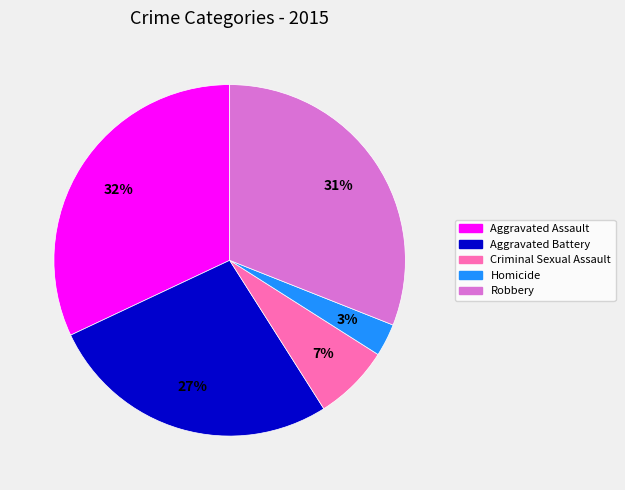

Does Robbery account for over 50% of the chart?

No